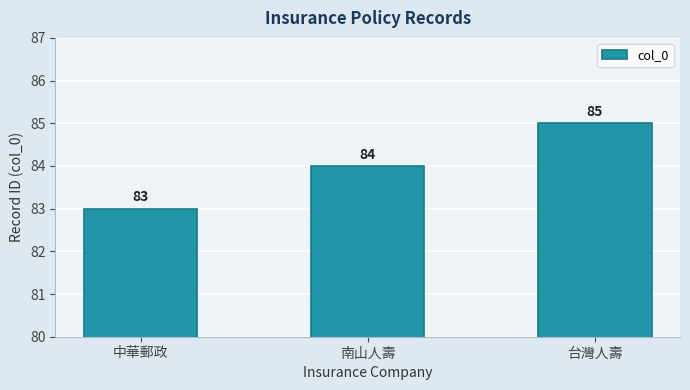

How many values are below 84?

1